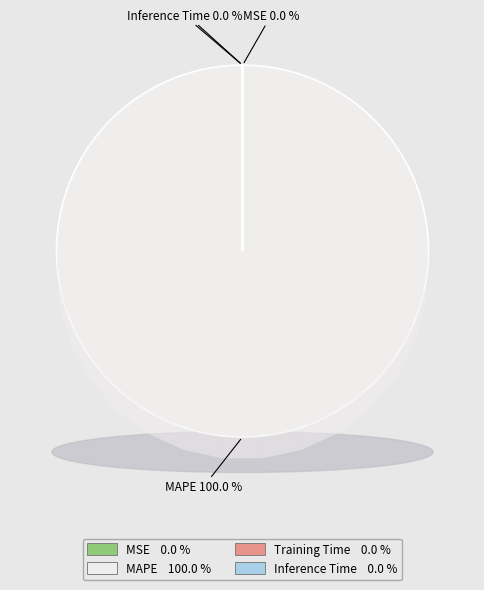

Which category has the biggest portion of the pie?

MAPE